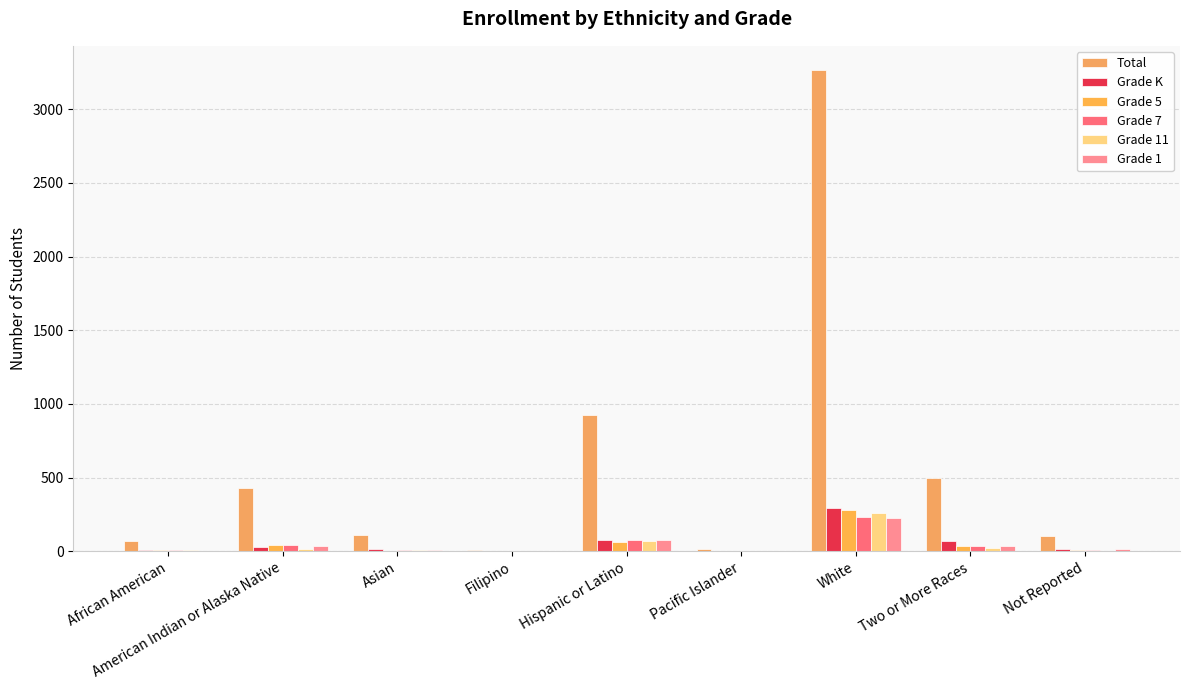

Rank the series by their maximum value, from lowest to highest.

Grade 1, Grade 7, Grade 11, Grade 5, Grade K, Total